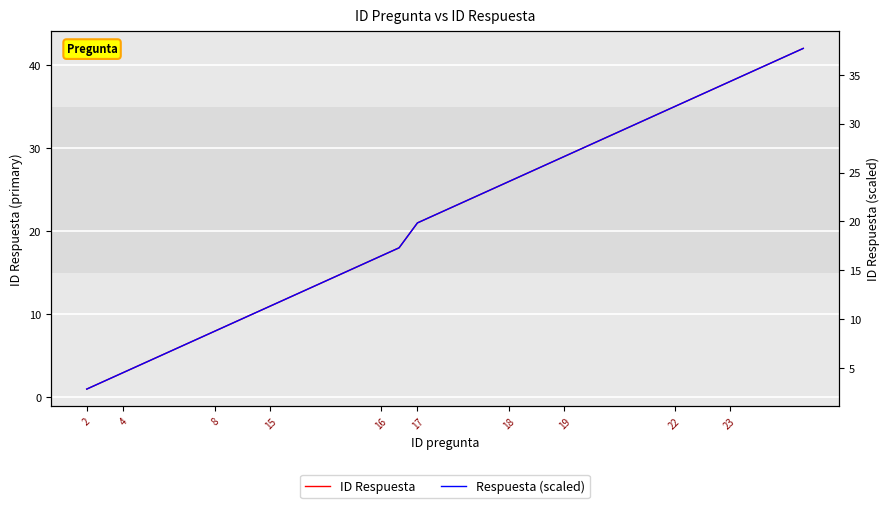

List the series in order of their overall mean, lowest first.

Respuesta (scaled), ID Respuesta